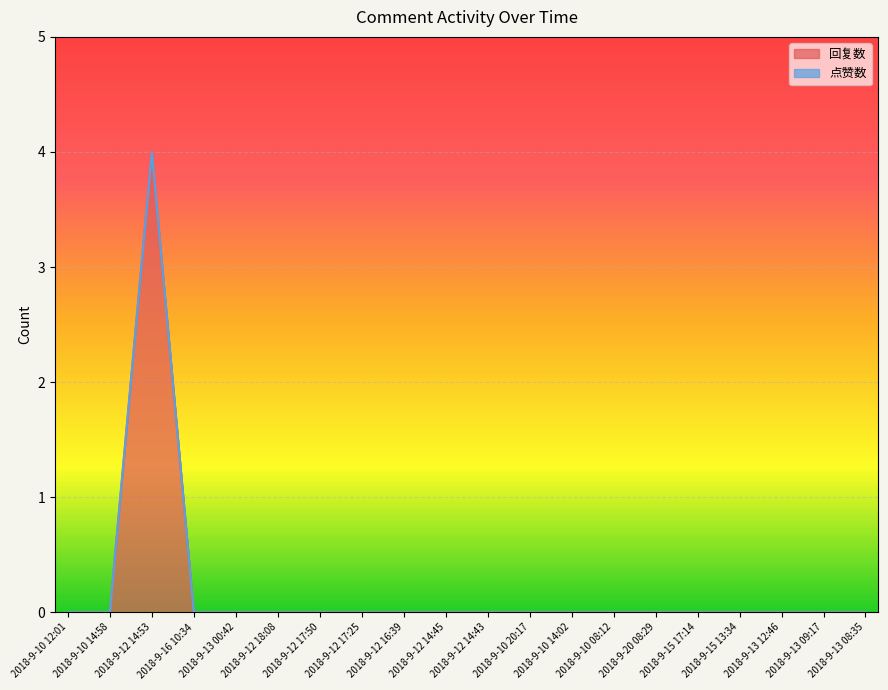

Is it true that the value at 2018-9-10 14:58 is 0?

True